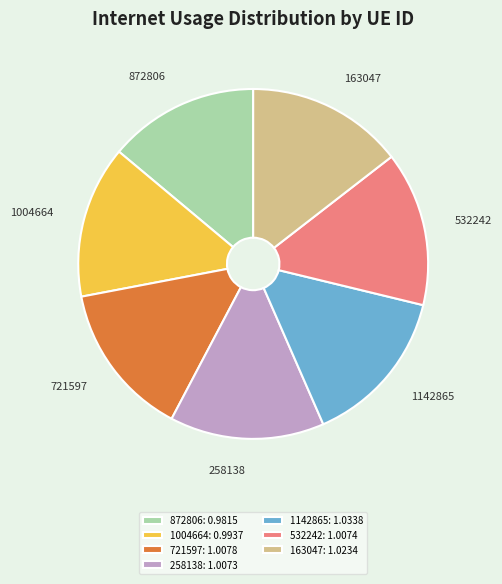

Is there any slice that represents more than half of the pie?

No